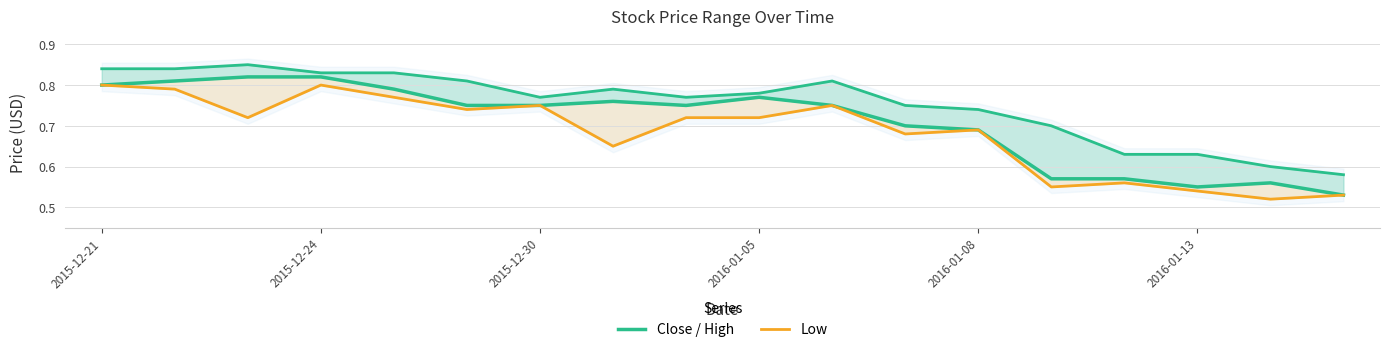

How many interior local peaks does the Low series have?

5